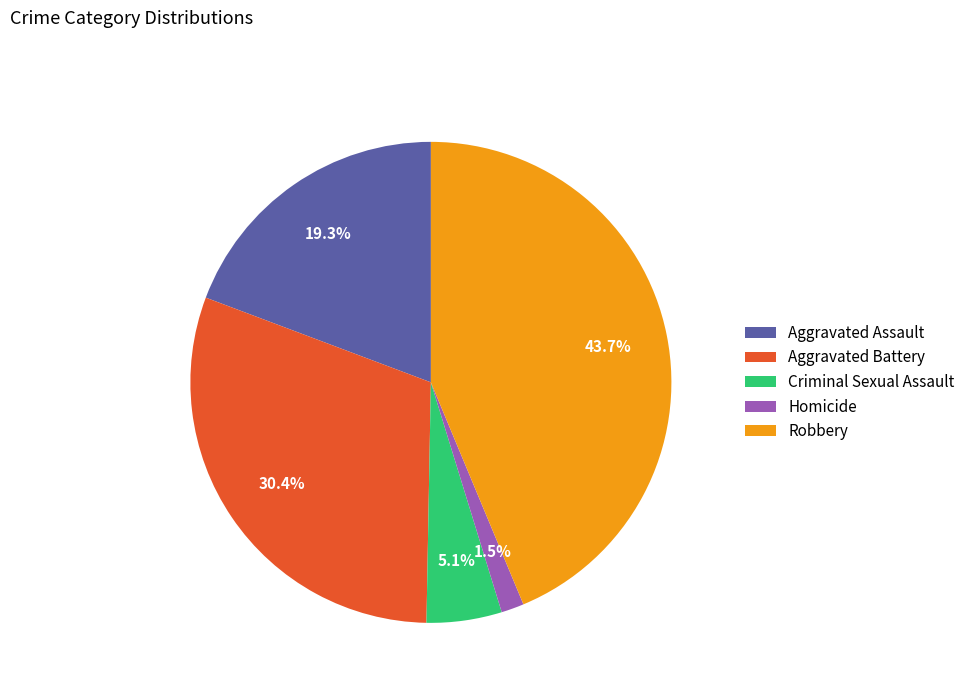

What portion of the pie excludes Criminal Sexual Assault?

94.9%